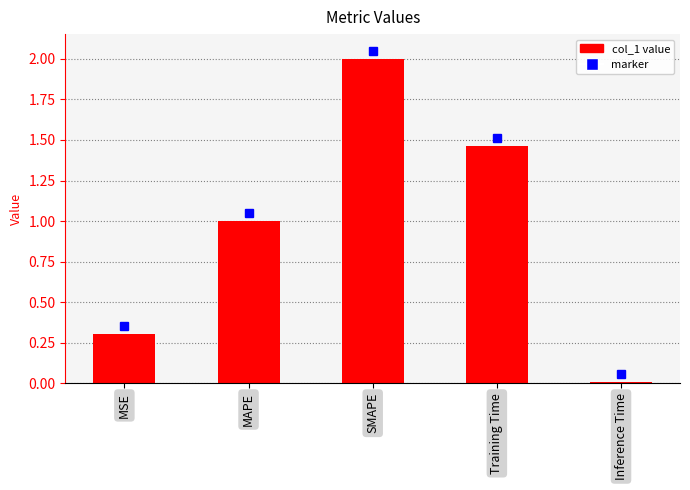

Is it true that the value at Inference Time is 0.0?

True